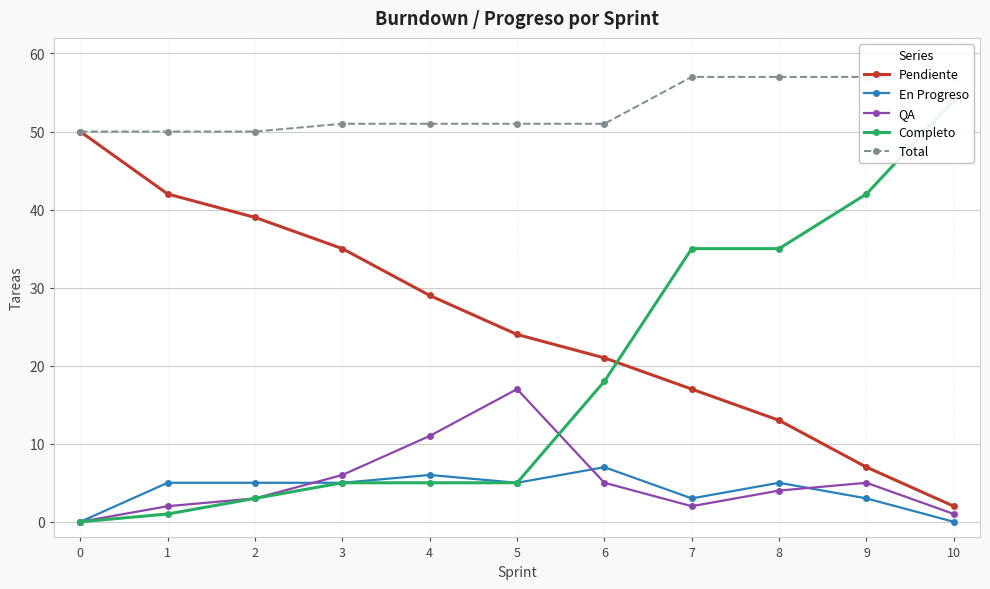

At 0, list the series in order from smallest to largest.

En Progreso, QA, Completo, Pendiente, Total